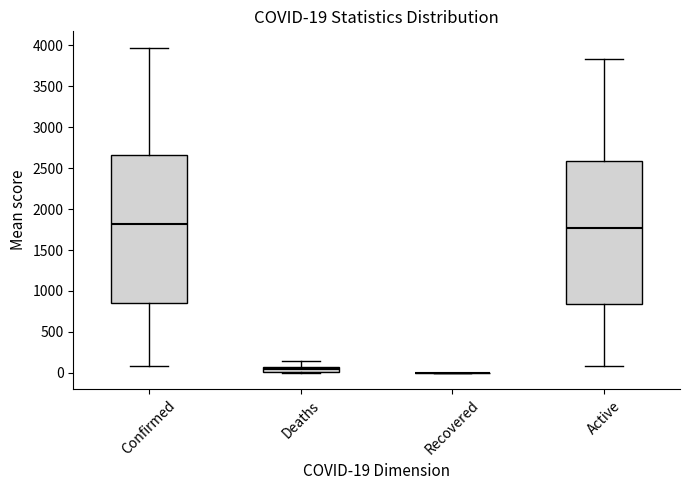

Which box is the tallest, from its lower edge to its upper edge?

Confirmed